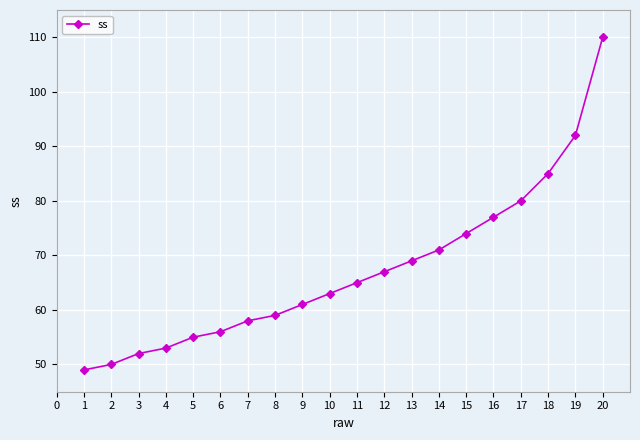

List the labels in order of value, smallest first.

1, 2, 3, 4, 5, 6, 7, 8, 9, 10, 11, 12, 13, 14, 15, 16, 17, 18, 19, 20